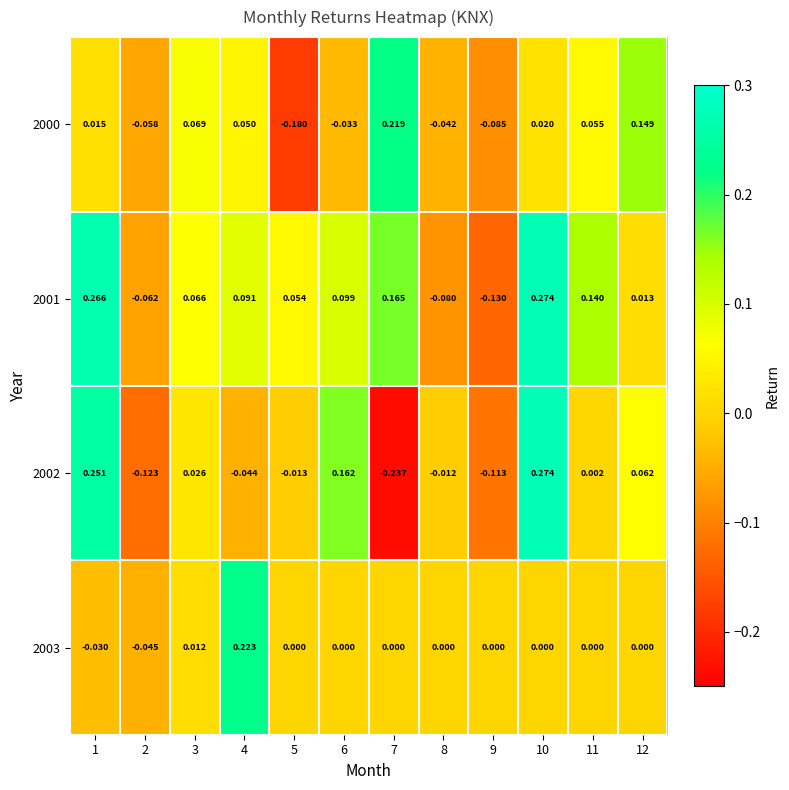

Is the value of 2000 at 8 greater than the value of 2001 at 2?

Yes